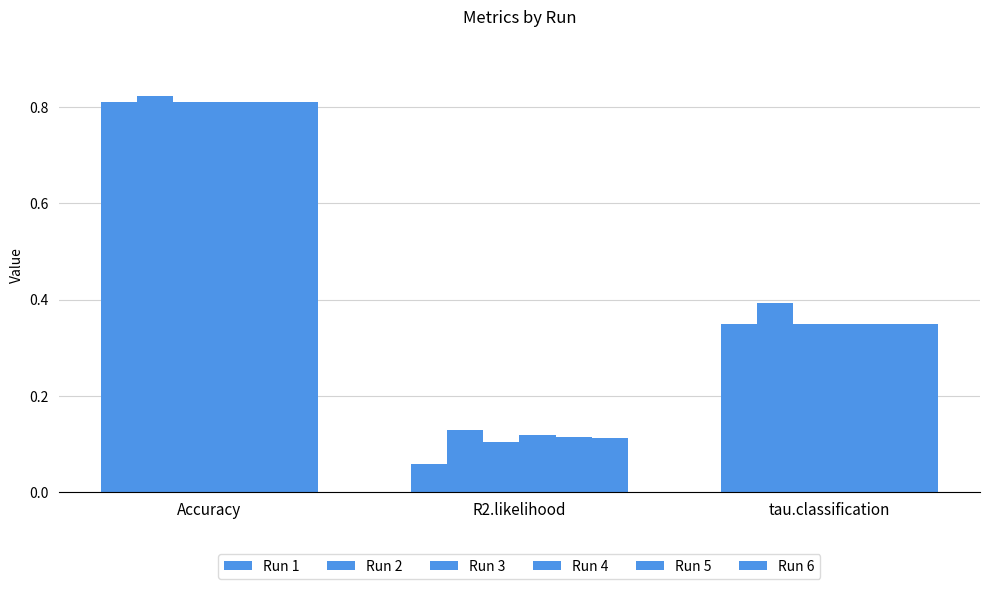

How many distinct data groups are displayed?

6